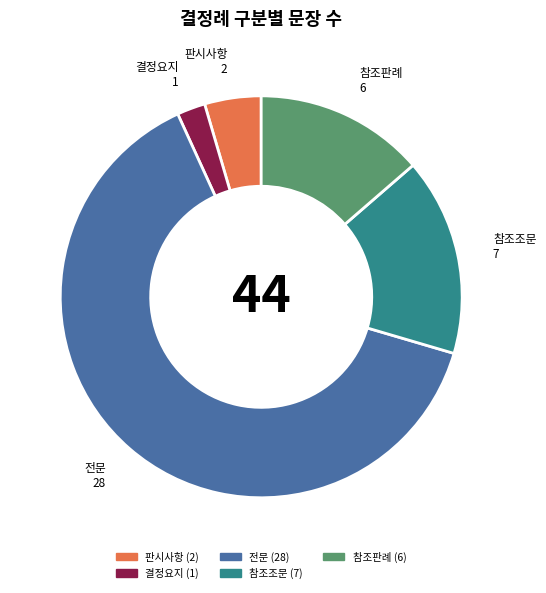

Approximately how many times larger is the value at 참조조문 compared to 판시사항?

3.5